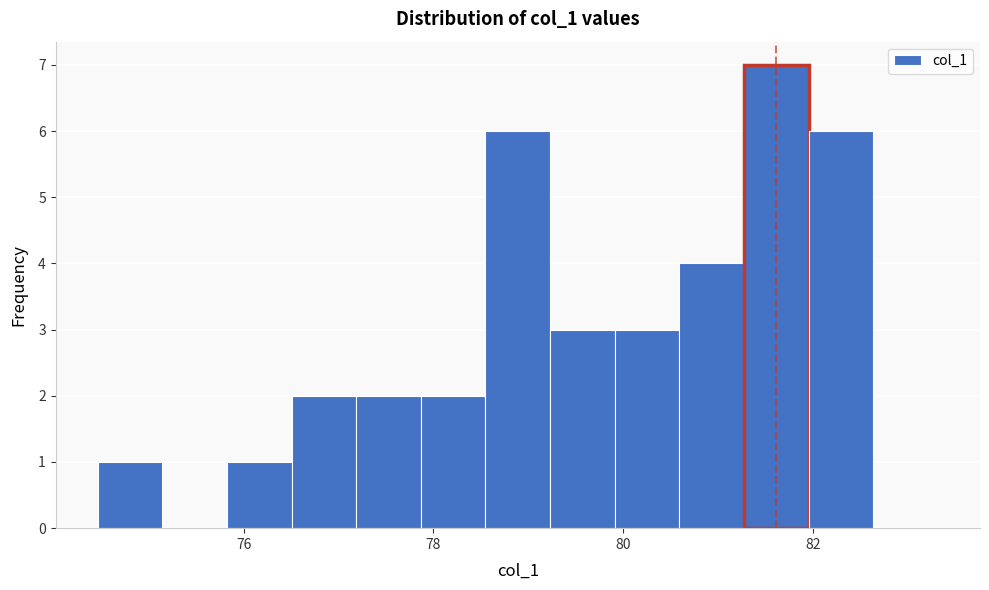

Around what value on the x-axis is the tallest bar? Give the approximate position of its centre, as read against the axis.

81.6